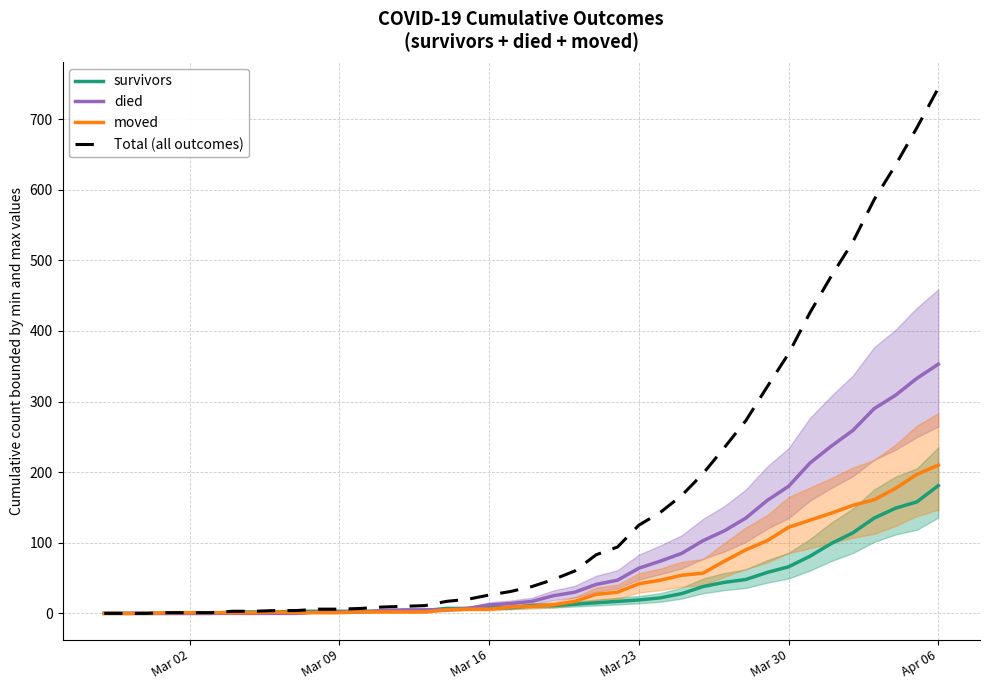

Count the number of data series in this chart.

4